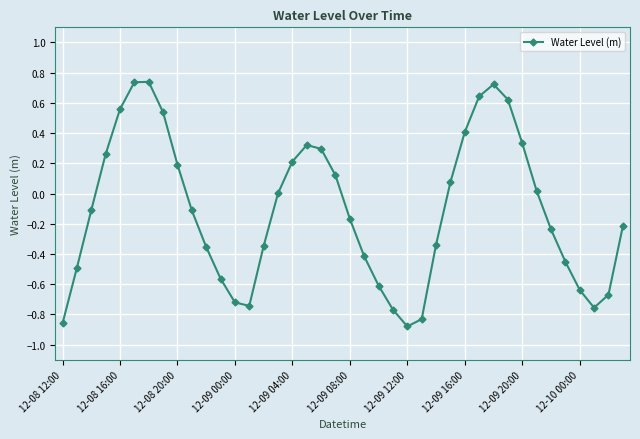

Count the number of categories in the chart.

40